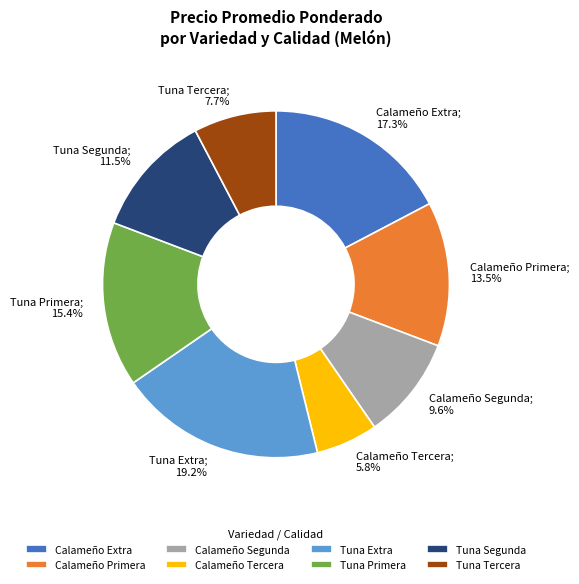

What portion of the pie excludes Tuna Segunda?

88.5%